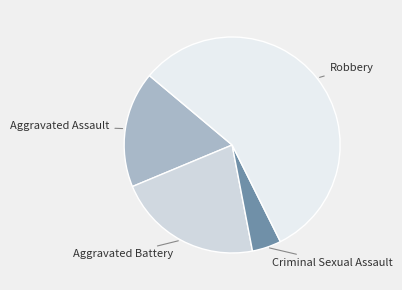

Rank the categories by value from lowest to highest.

Criminal Sexual Assault, Aggravated Assault, Aggravated Battery, Robbery